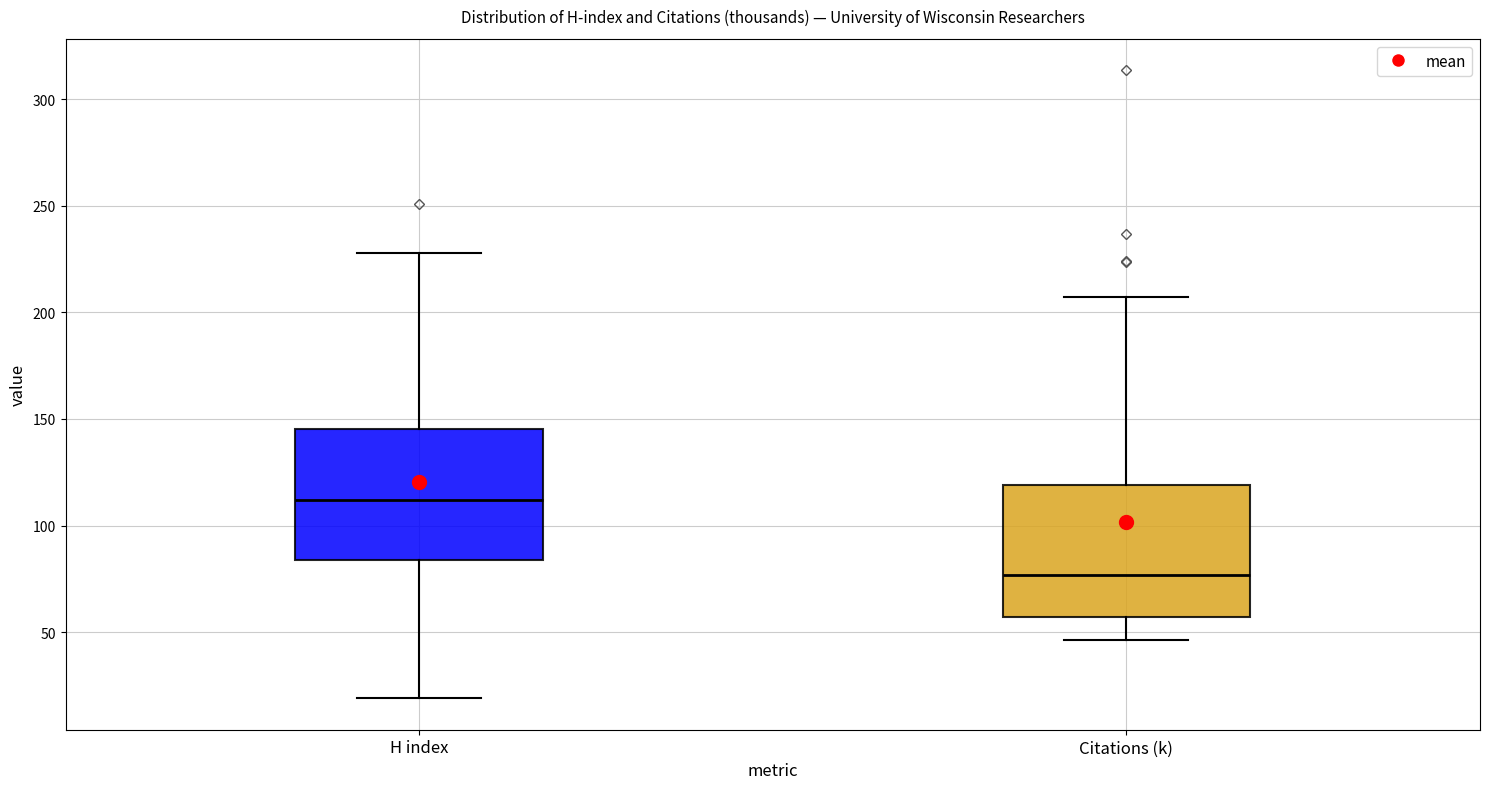

Where is the upper edge of the box for Citations (k) on the y-axis? The values are not printed on the chart, so give them approximately, as read against the axis.

120